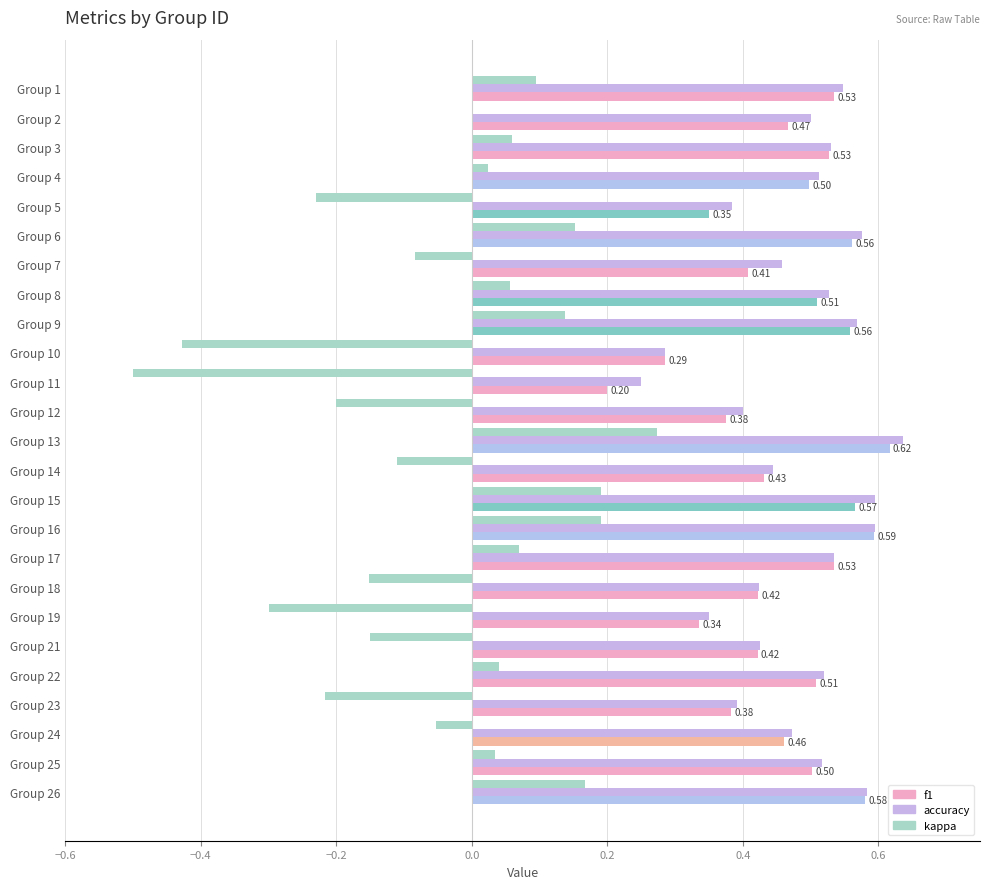

What is the sum of the f1 values at Group 12 and Group 9?

0.9